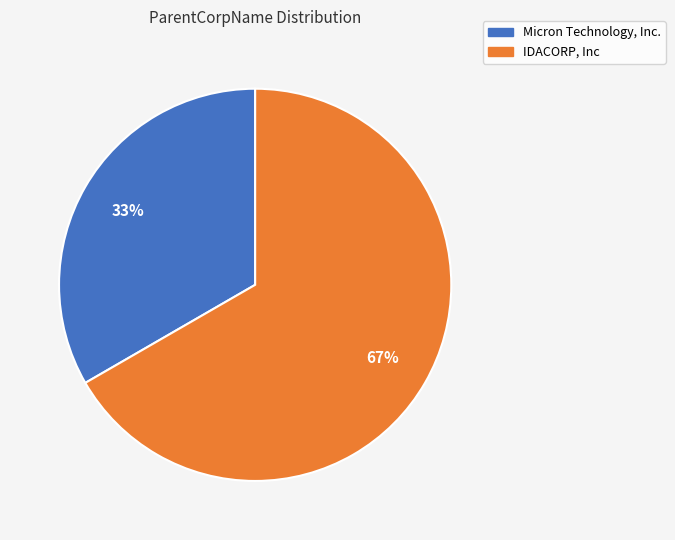

To the nearest percent, what percentage of the pie is Micron Technology, Inc.?

33%